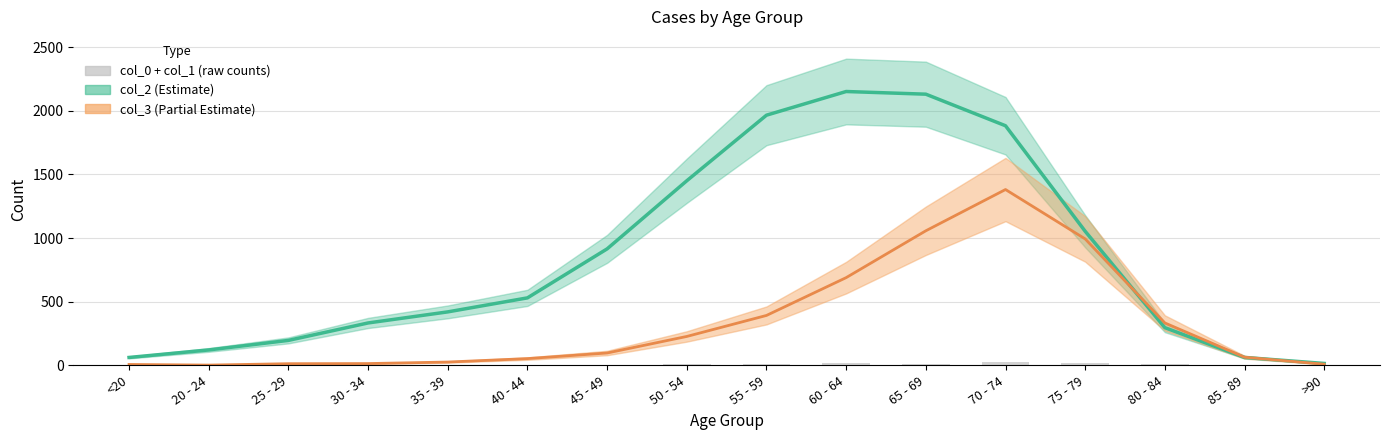

How many data points does each series have?

16